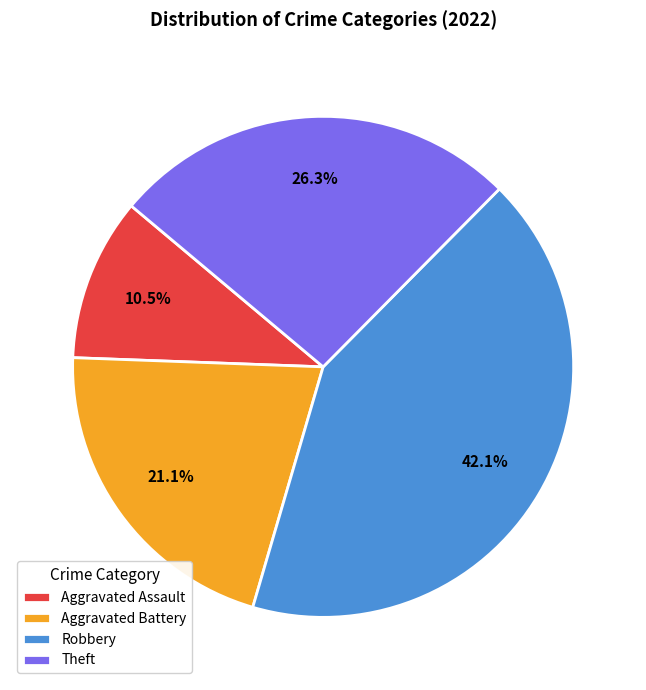

To the nearest percent, what percentage of the pie is Aggravated Battery?

21%